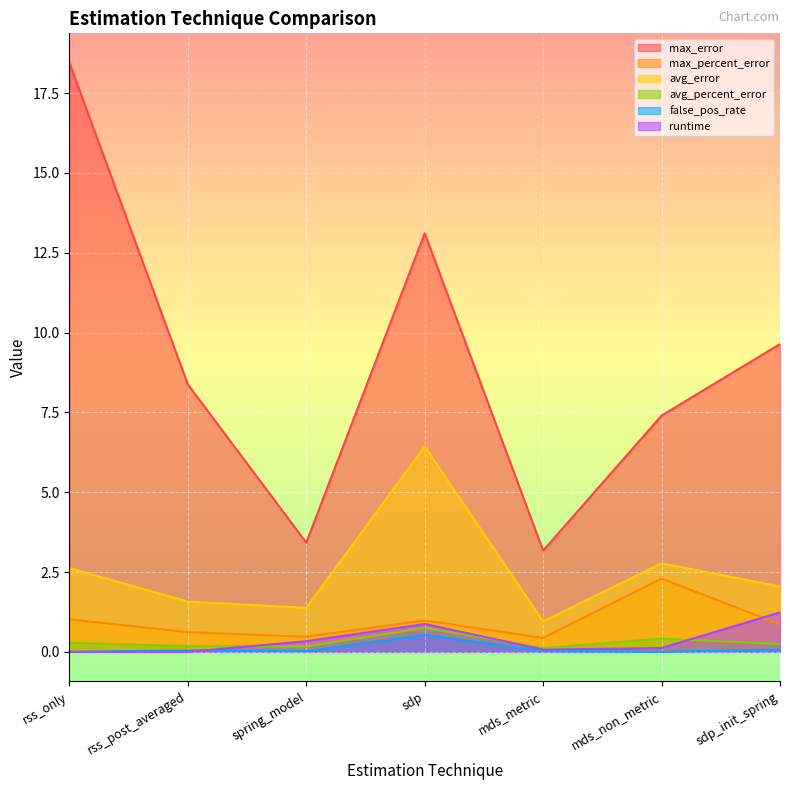

Reading right to left, transcribe all the data shown in this chart.

max_error: 9.6	7.4	3.2	13.1	3.4	8.4	18.4
max_percent_error: 0.9	2.3	0.4	1.0	0.5	0.6	1.0
avg_error: 2.0	2.8	0.9	6.4	1.4	1.6	2.6
avg_percent_error: 0.2	0.4	0.1	0.8	0.2	0.2	0.3
false_pos_rate: 0.1	0.0	0.0	0.5	0.0	0.0	0.0
runtime: 1.2	0.1	0.1	0.9	0.3	0.0	0.0